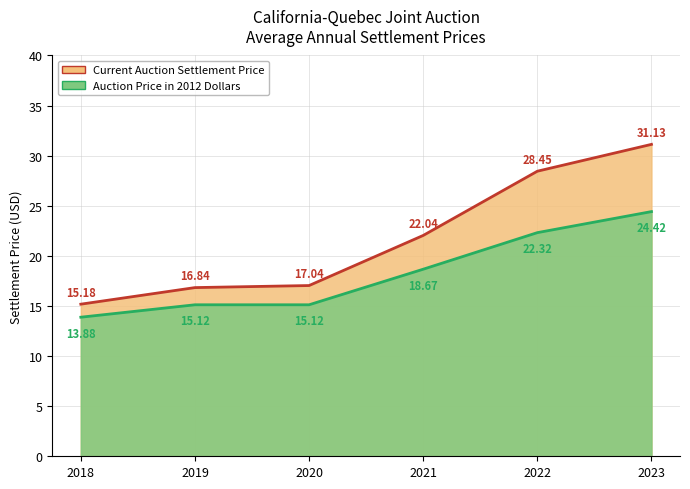

How many distinct data groups are displayed?

2